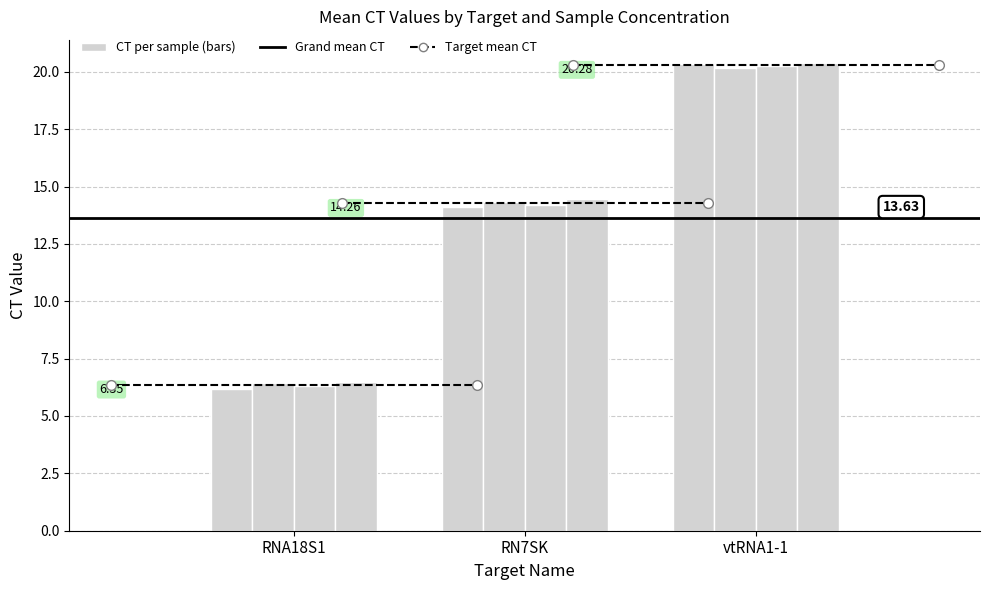

How many groups of bars are there?

3